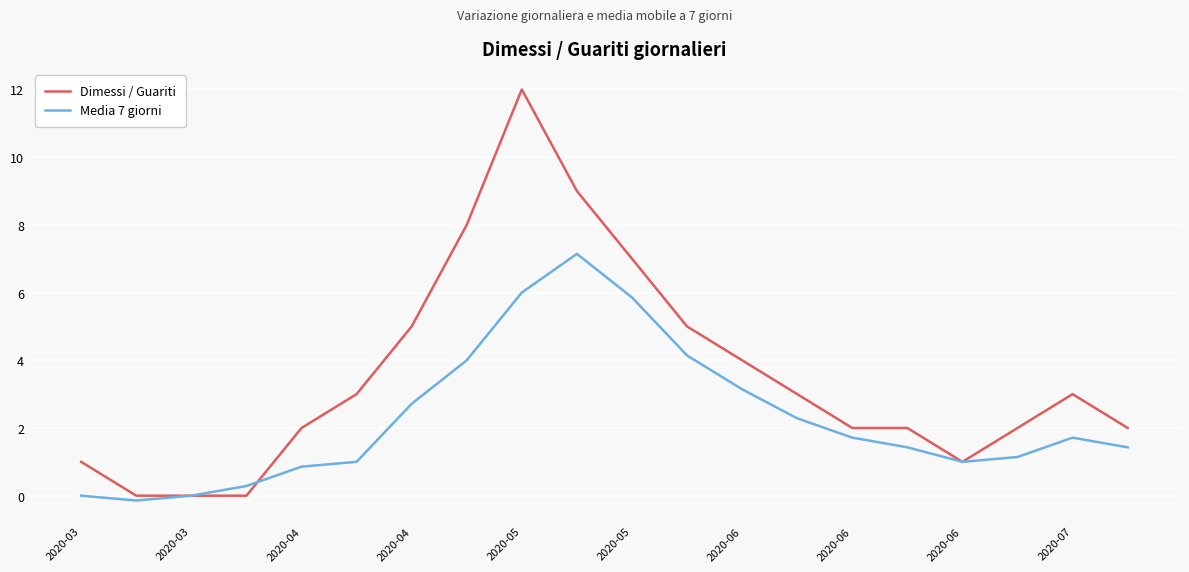

Which series has the largest total across all categories?

Dimessi / Guariti